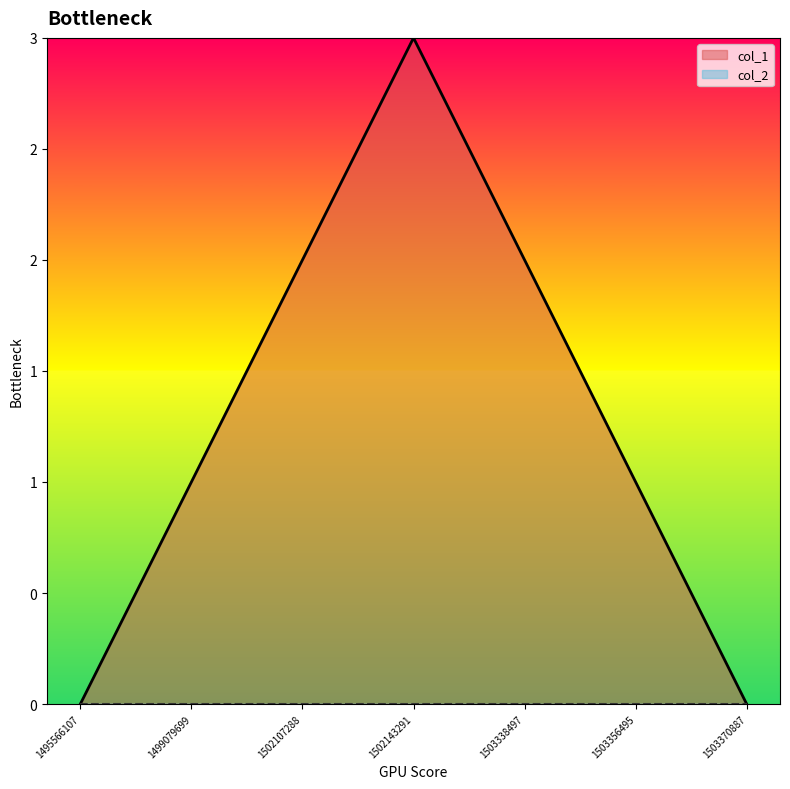

True or false: the data shows 2 at 1503356495.

False